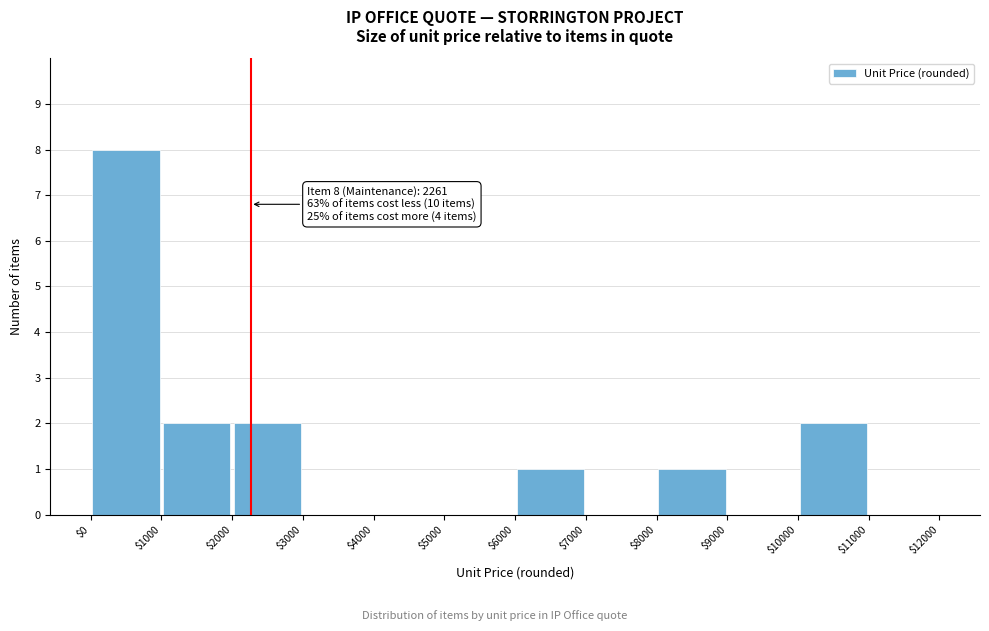

Over which range of the x-axis is the bar tallest?

$0 to $1000